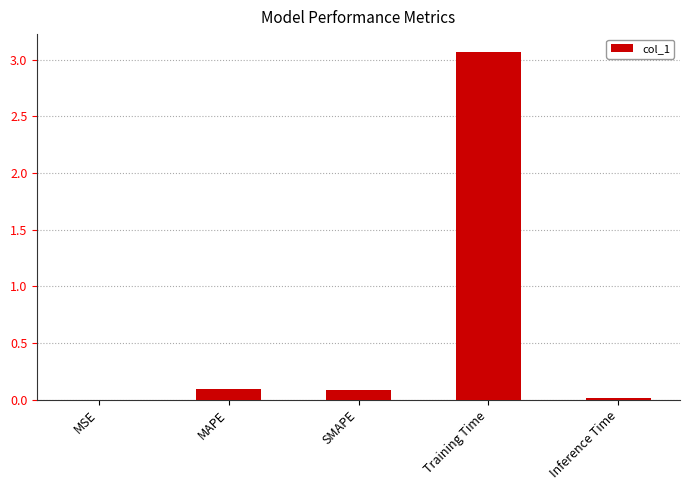

What is the greatest value displayed?

3.1